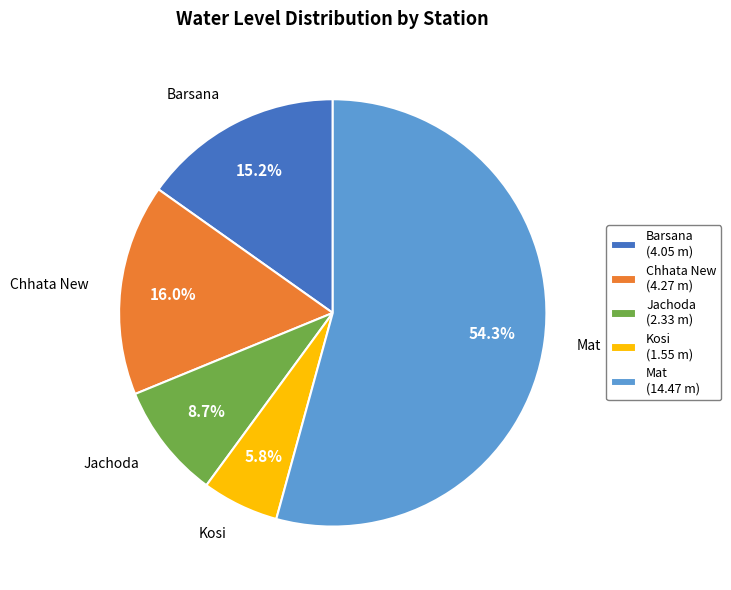

Which has a higher value, Chhata New or Jachoda?

Chhata New